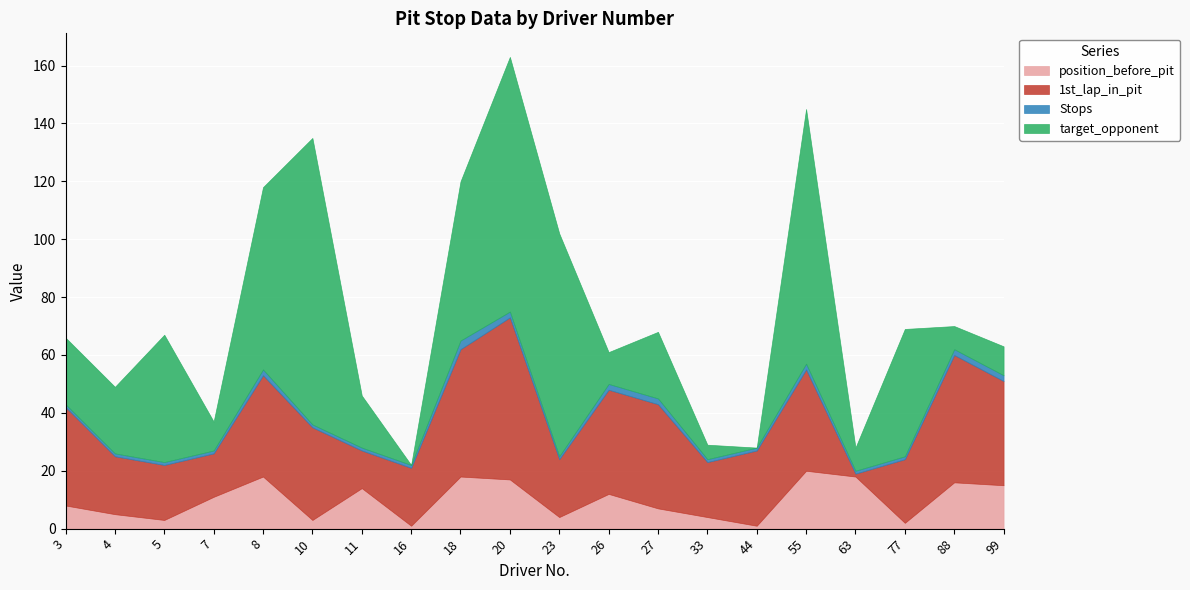

What are all the series names shown in the legend?

position_before_pit, 1st_lap_in_pit, Stops, target_opponent